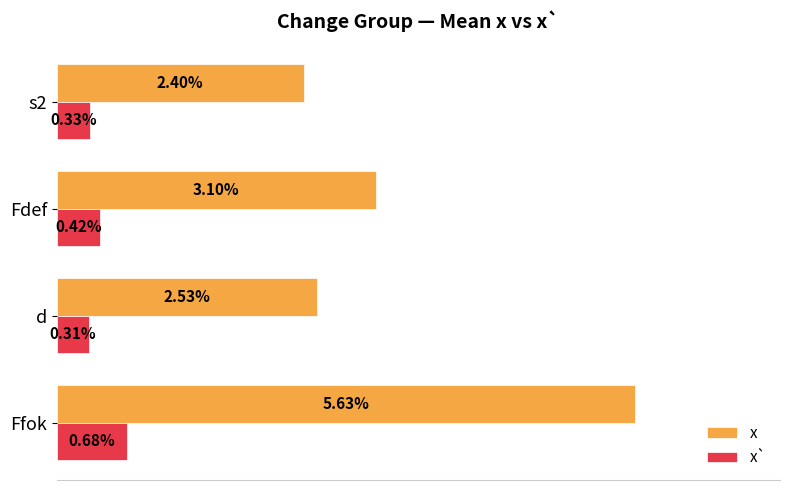

What are all the series names shown in the legend?

x, x`